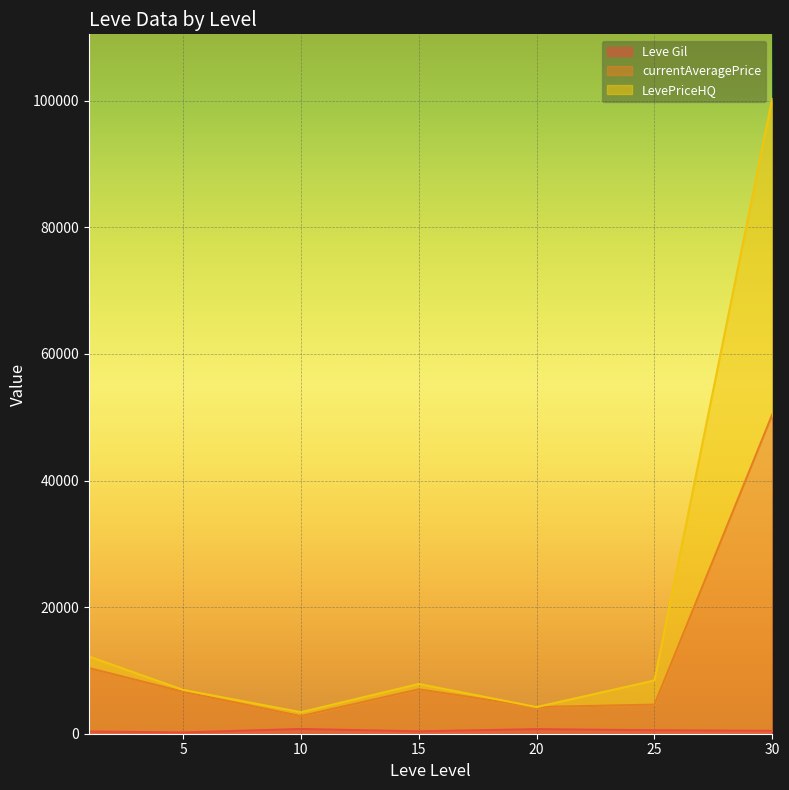

At how many categories does at least one series exceed 46622?

1